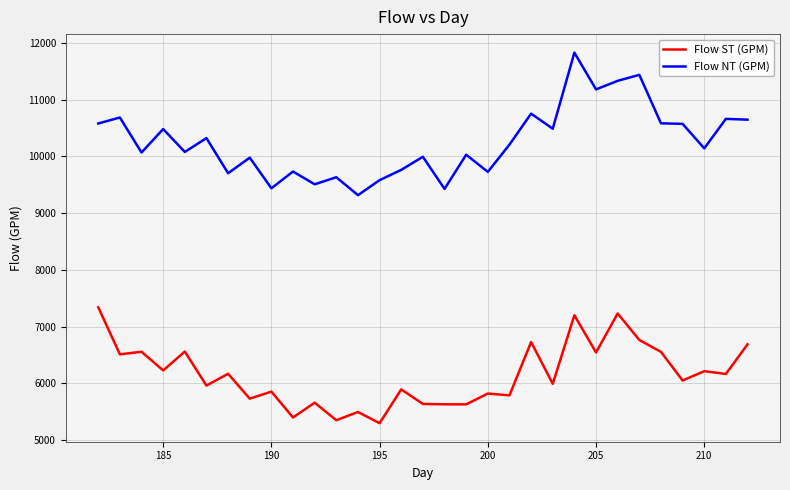

True or false: Flow ST (GPM) and Flow NT (GPM) cross at least once.

False